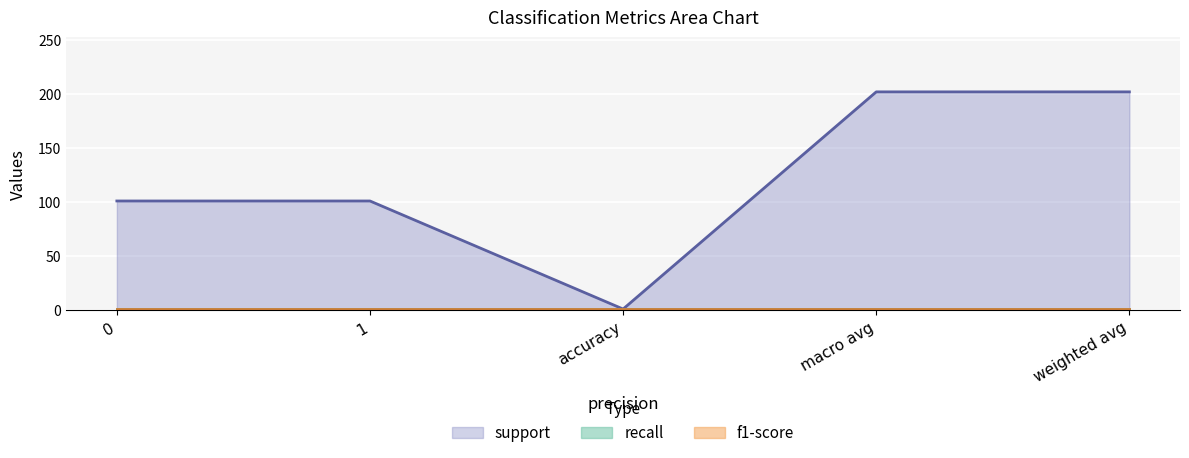

What value does the f1-score series have at accuracy?

1